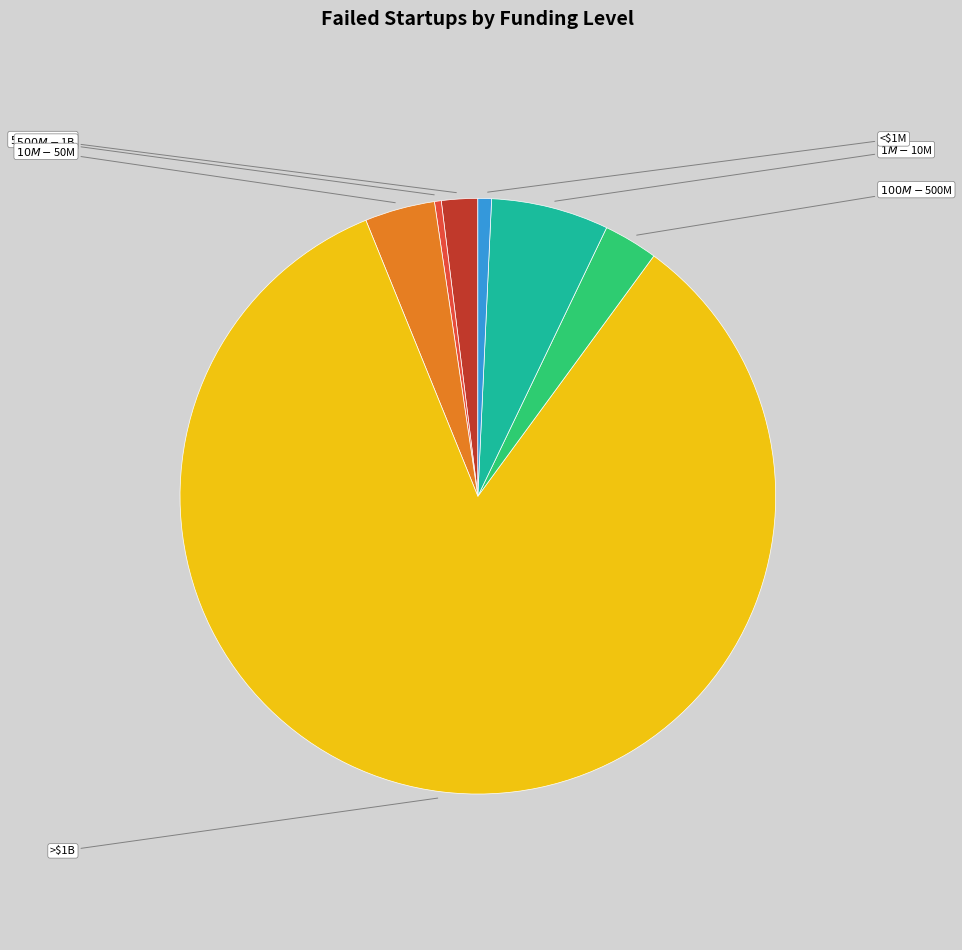

Does <$1M represent more than half of the total?

No